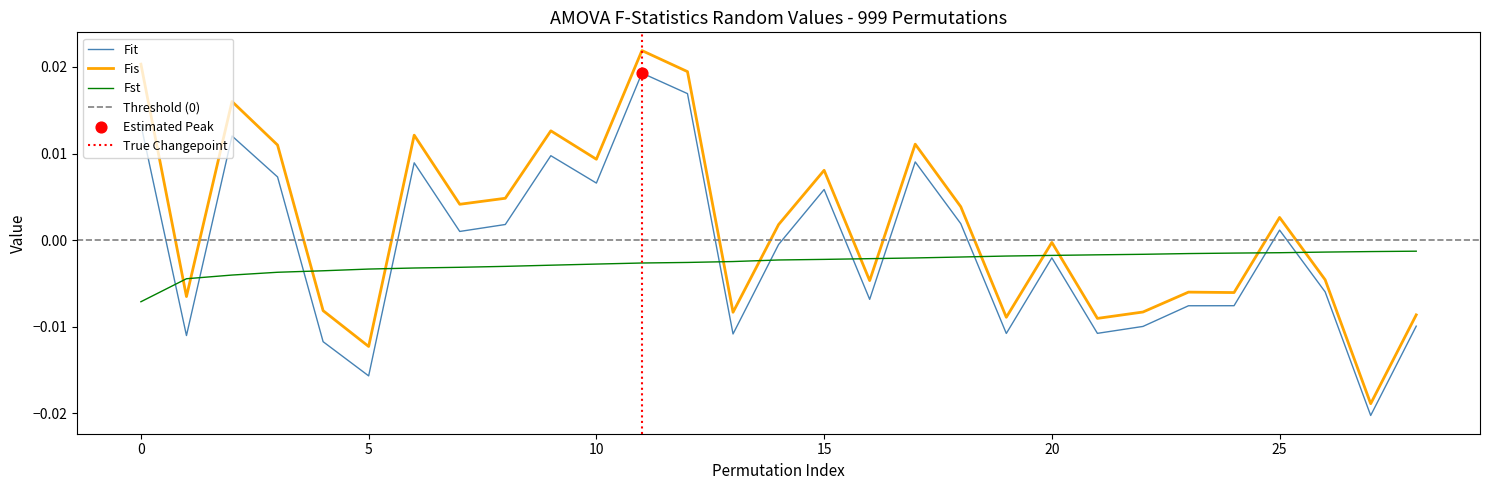

Which series has the largest total across all categories?

Fis